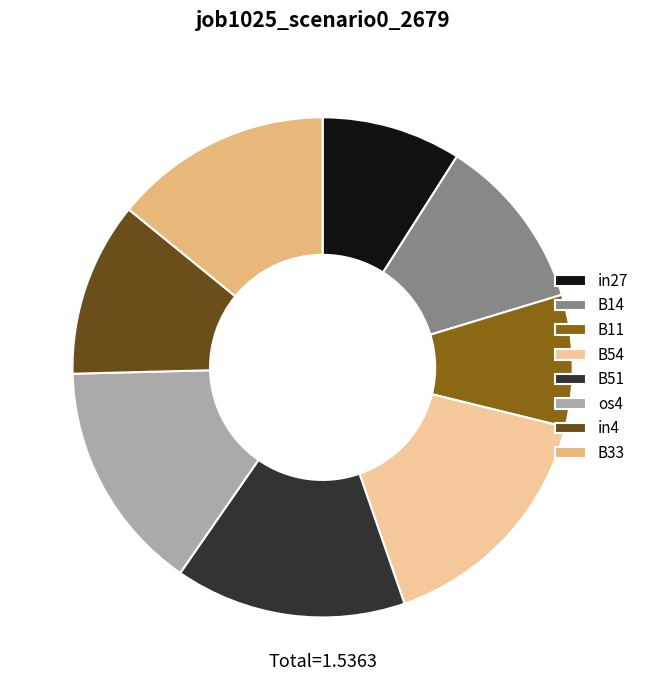

Count the number of slices in the pie.

8